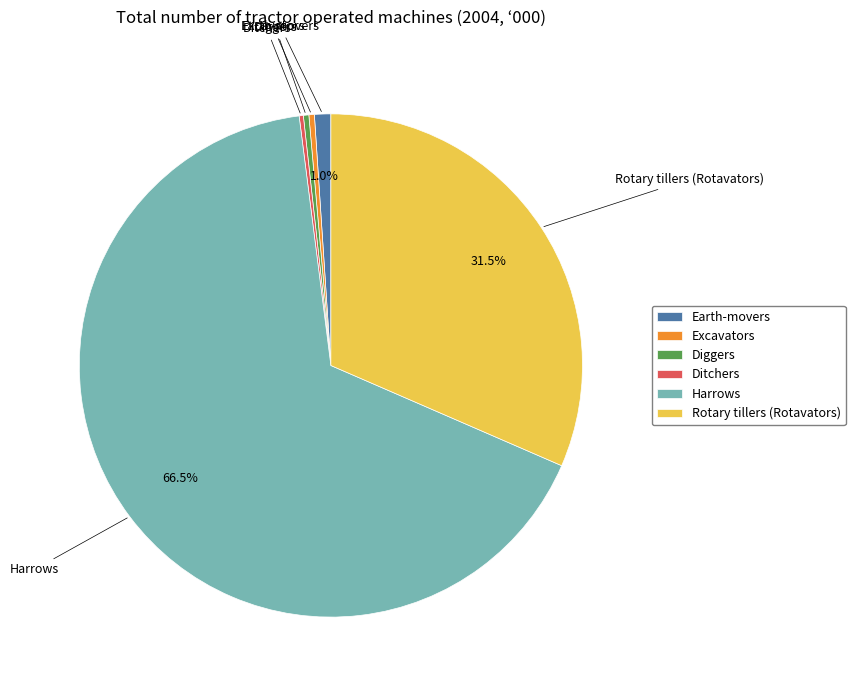

What is the largest slice in the pie chart?

Harrows